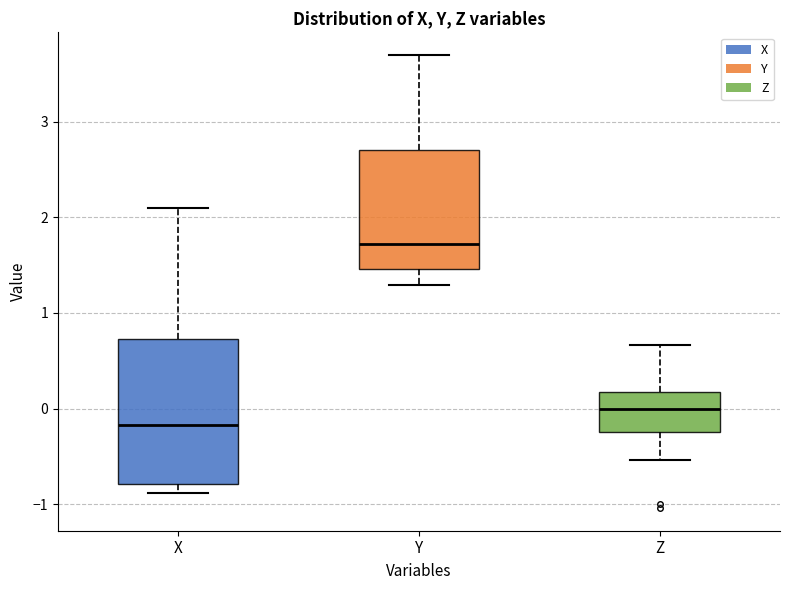

Where does the lower whisker of the box for Z end on the y-axis? The values are not printed on the chart, so give them approximately, as read against the axis.

-0.5